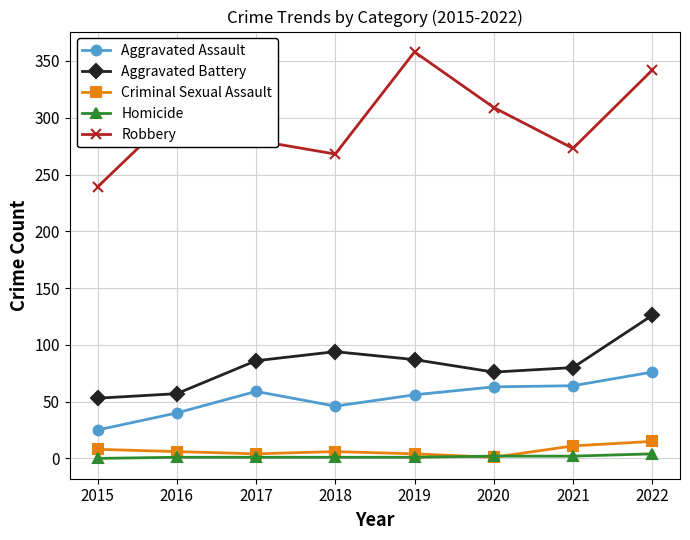

The Aggravated Battery series shows 126 at 2022. True or false?

True